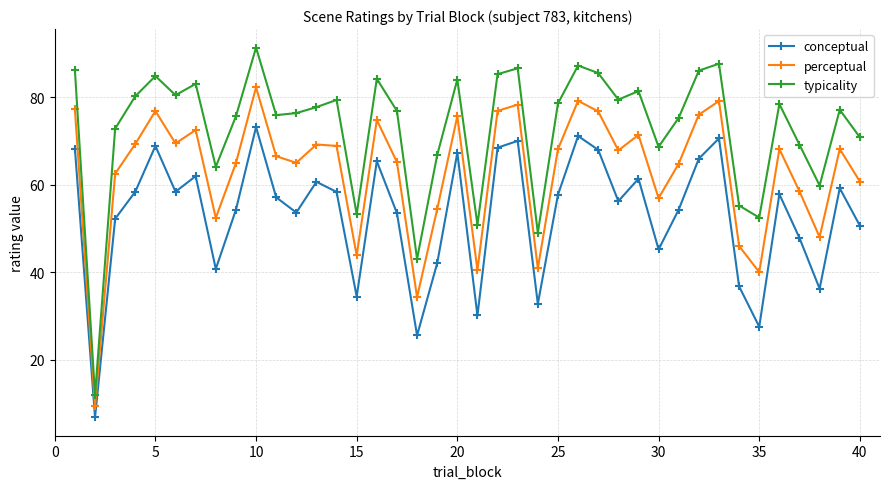

What is the minimum value for perceptual?

9.4